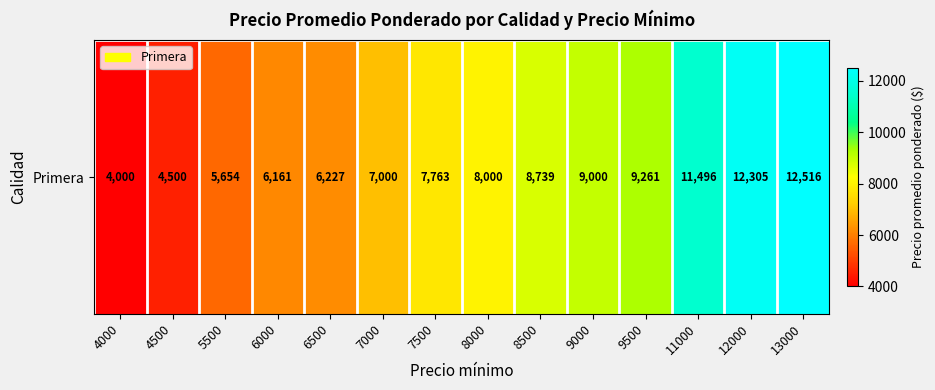

Where is the data nearest to the value 8258?

8000